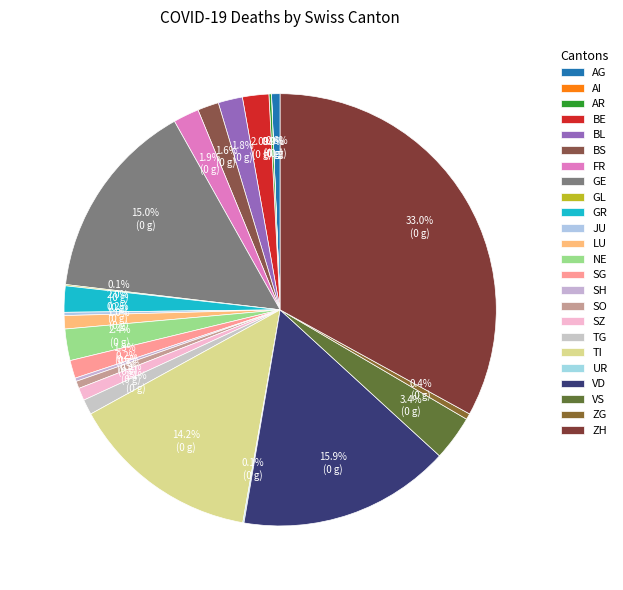

How many slices are in this pie chart?

24